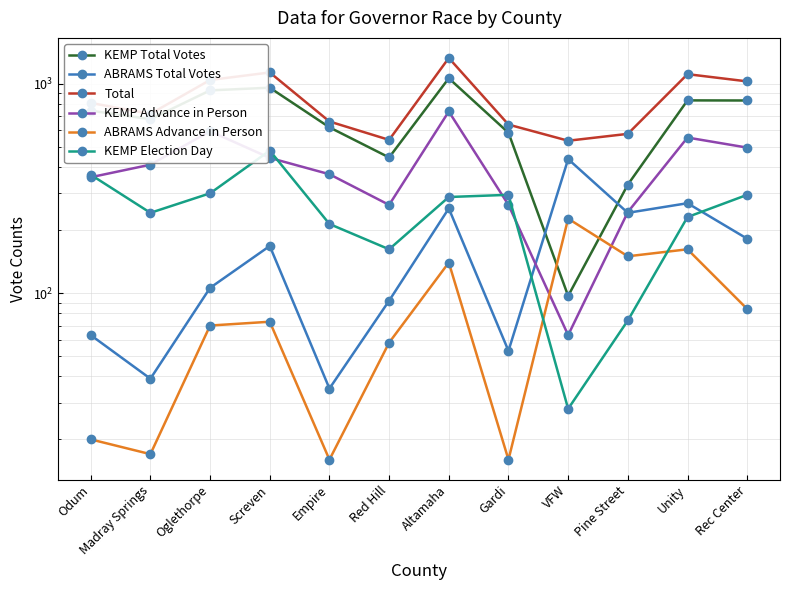

What are all the series names shown in the legend?

KEMP Total Votes, ABRAMS Total Votes, Total, KEMP Advance in Person, ABRAMS Advance in Person, KEMP Election Day